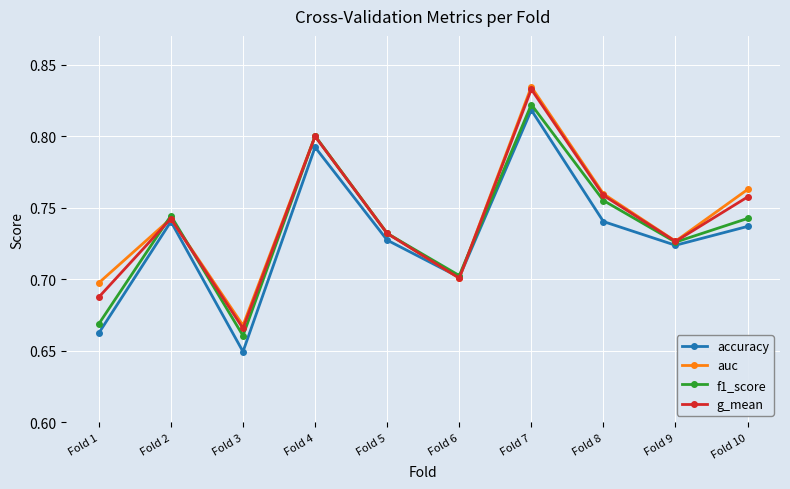

Does the chart display data point markers on the line(s)?

Yes